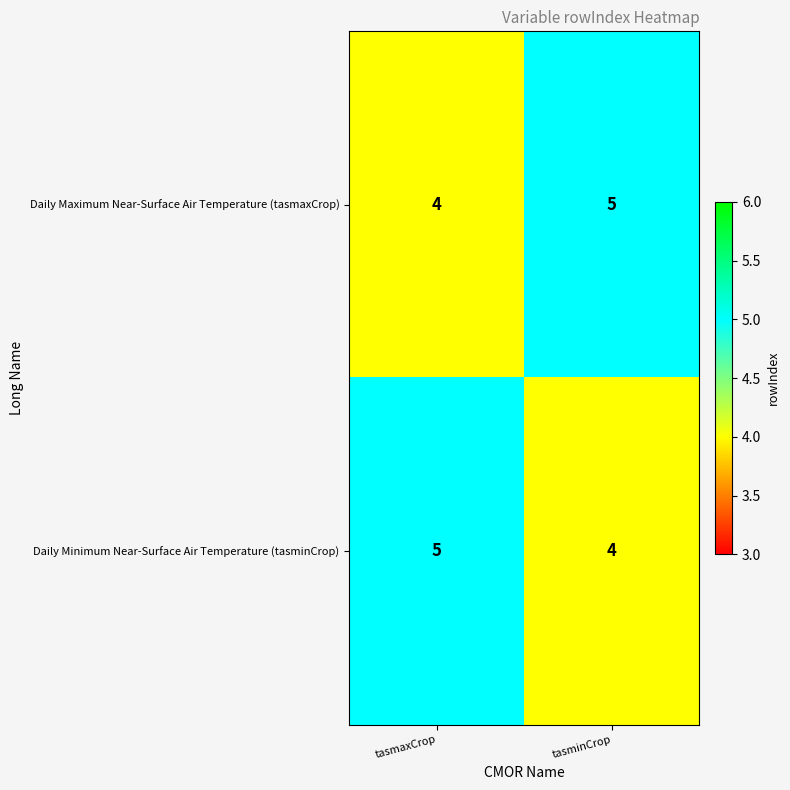

Reading left to right, transcribe all the data shown in this chart.

Daily Maximum Near-Surface Air Temperature (tasmaxCrop): 4	5
Daily Minimum Near-Surface Air Temperature (tasminCrop): 5	4